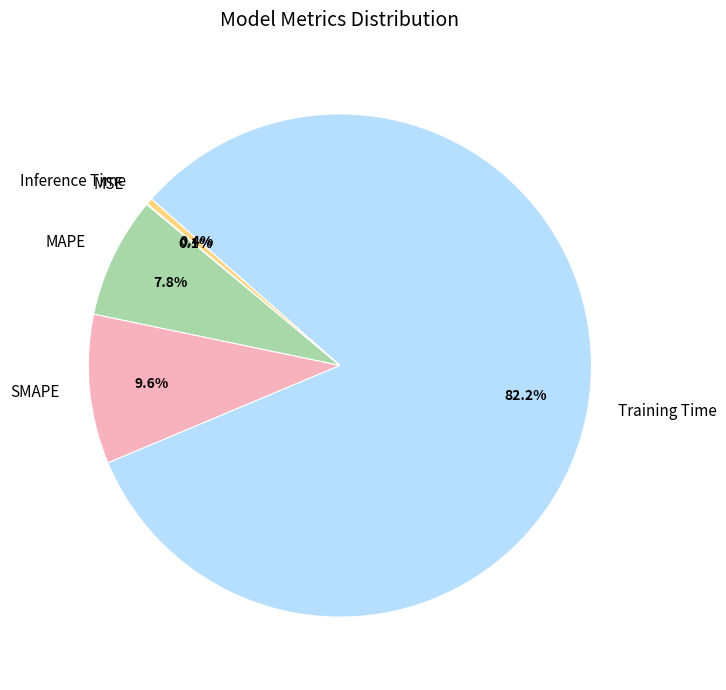

Does Training Time represent more than half of the total?

Yes